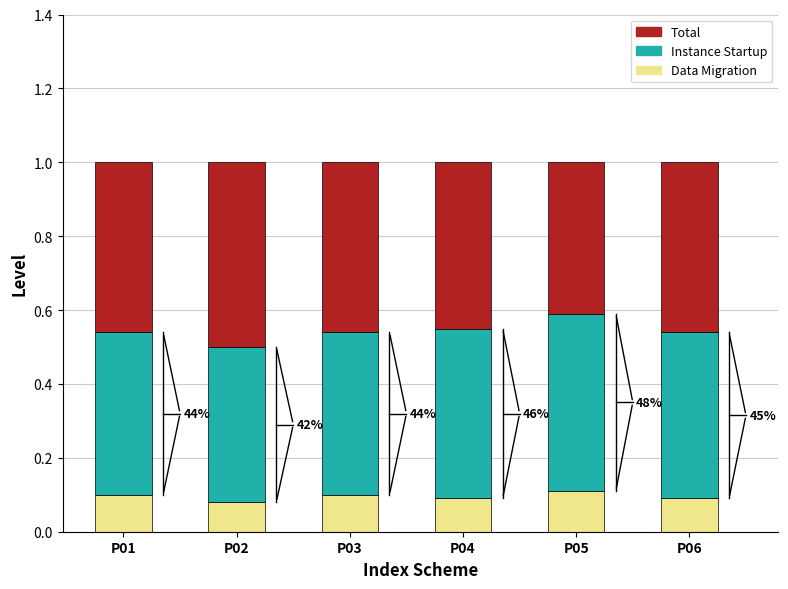

The Data Migration series shows 0.1 at P01. True or false?

True